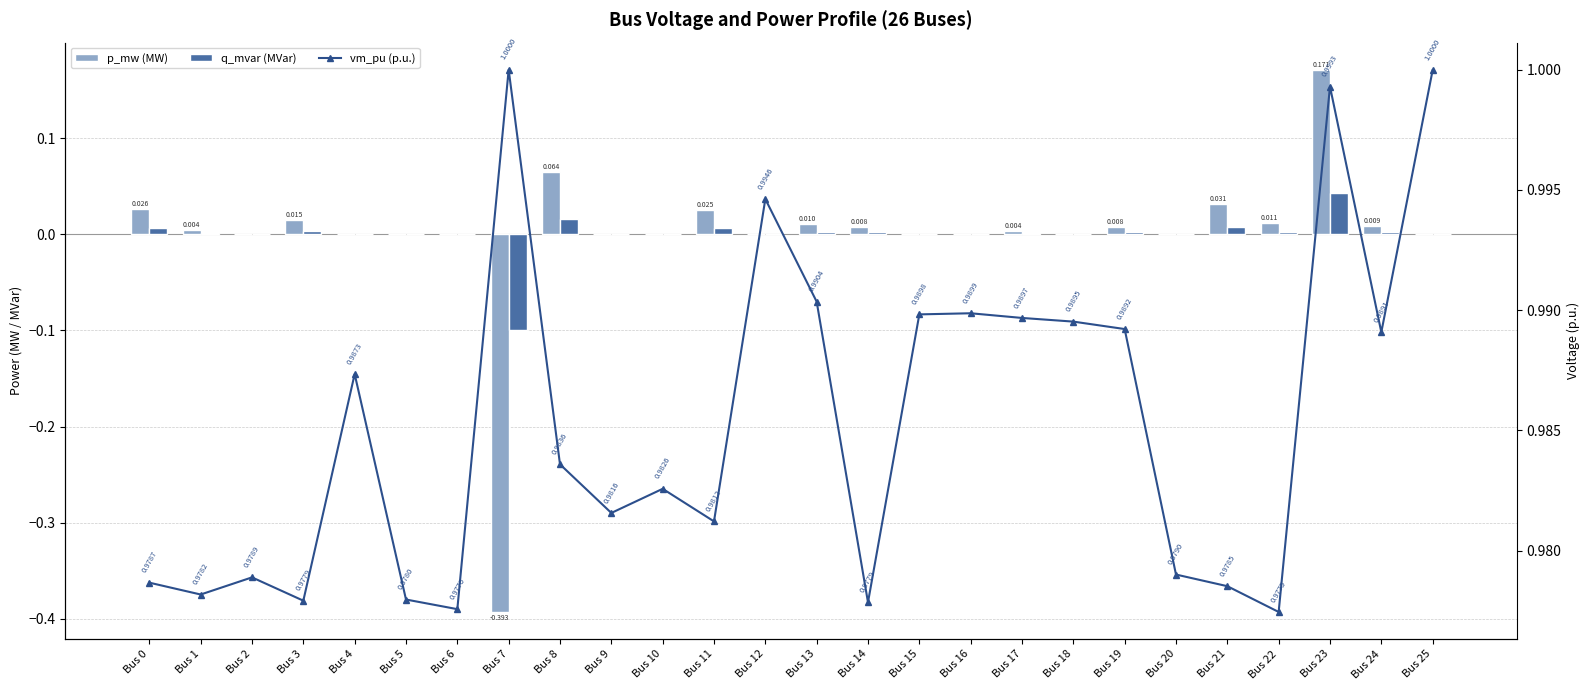

What is the difference between the maximum and minimum values in the q_mvar (MVar) series?

0.1